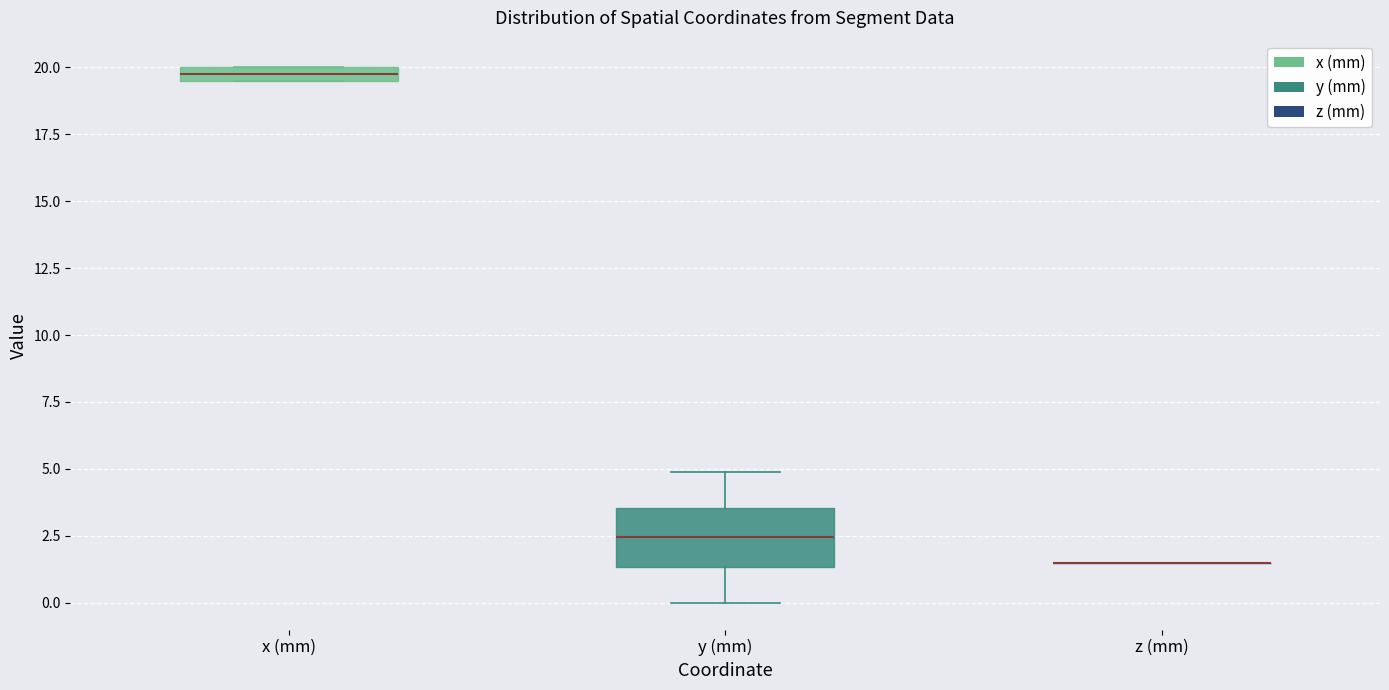

Comparing the boxes themselves (not the whiskers), which one is the tallest?

y (mm)